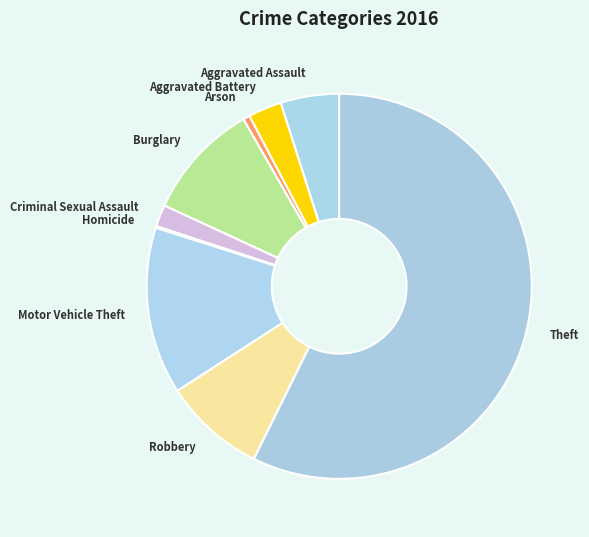

Is the sum of Robbery and Criminal Sexual Assault greater than half?

No